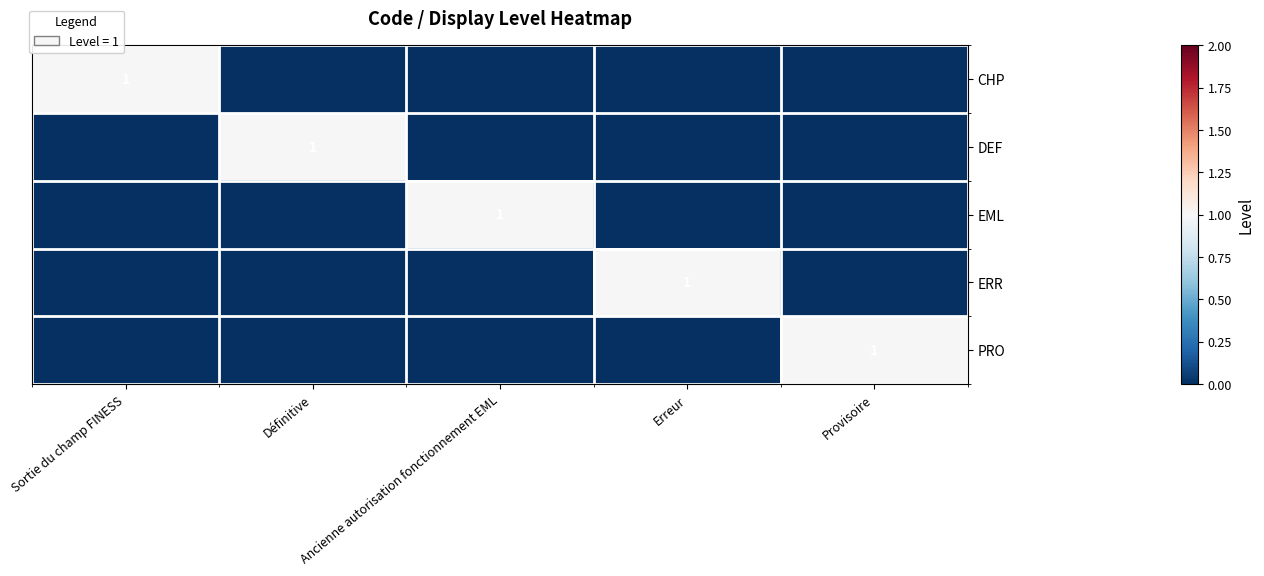

The value of DEF at Définitive is 0. True or false?

False